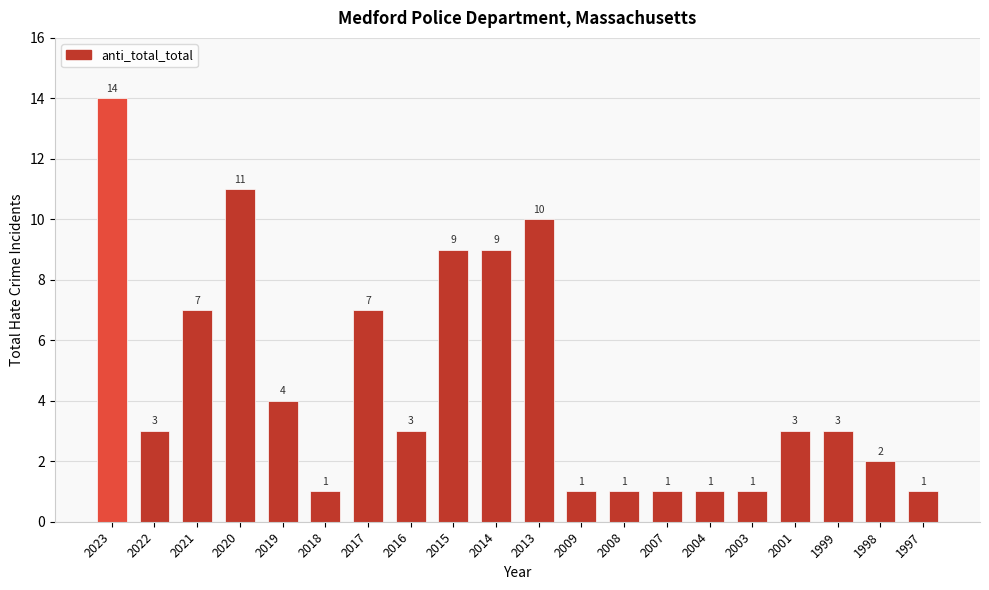

Reading right to left, extract all data points from this chart.

1997=1	1998=2	1999=3	2001=3	2003=1	2004=1	2007=1	2008=1	2009=1	2013=10	2014=9	2015=9	2016=3	2017=7	2018=1	2019=4	2020=11	2021=7	2022=3	2023=14